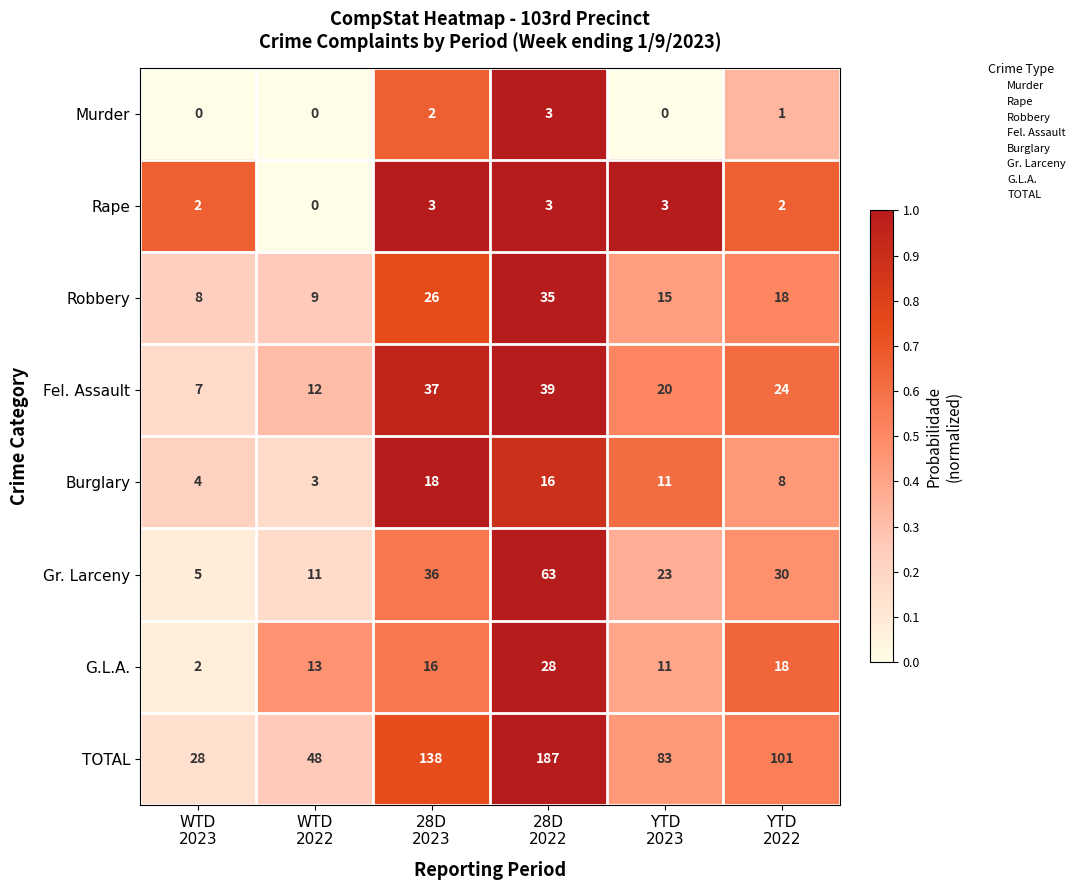

Which series has the largest total across all categories?

TOTAL